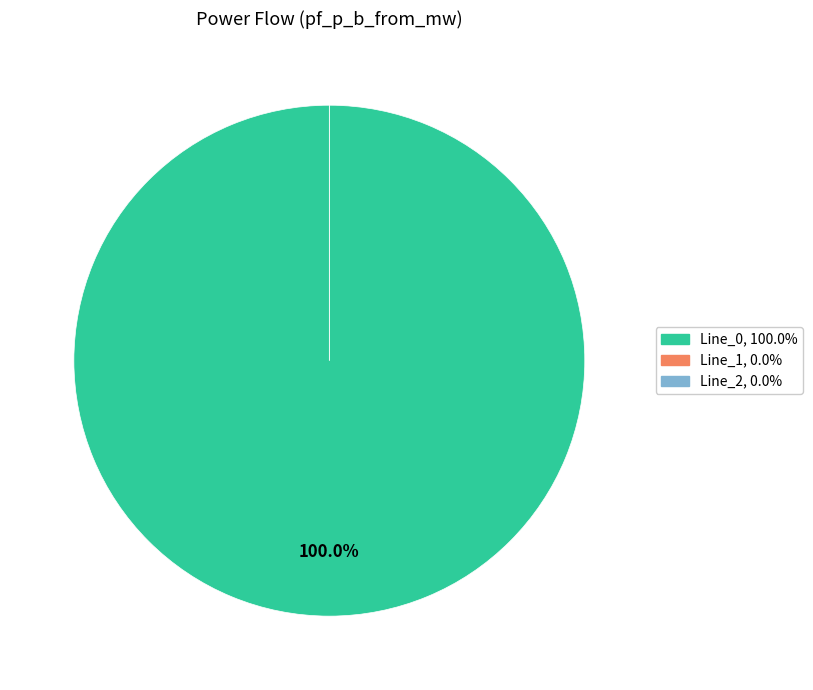

To the nearest percent, what is the difference between the largest and smallest slice percentages?

100%